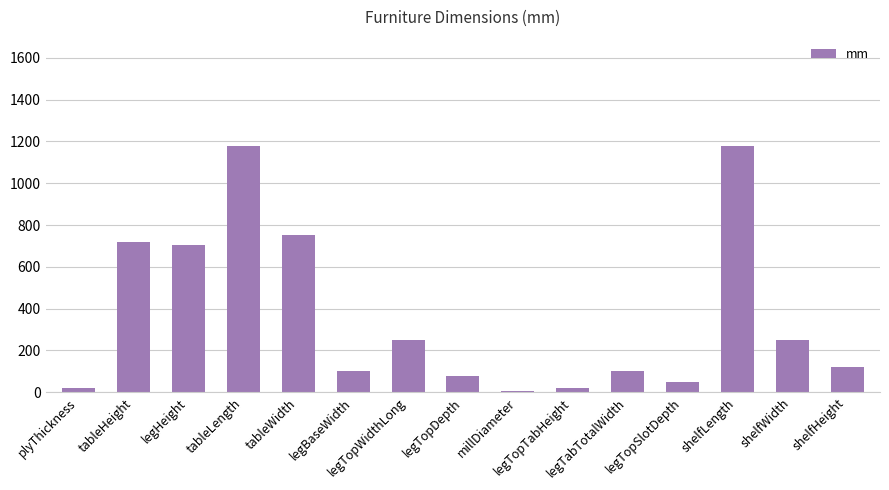

What is the value of the 2nd bar from the left?

720.0